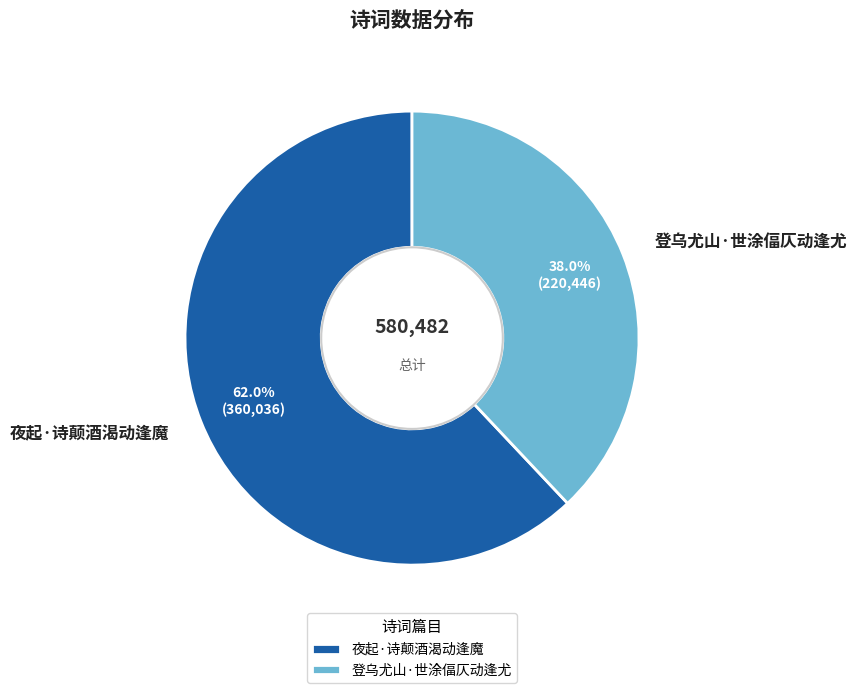

To the nearest percent, what percentage of the pie is 登乌尤山·世涂偪仄动逢尤?

38%